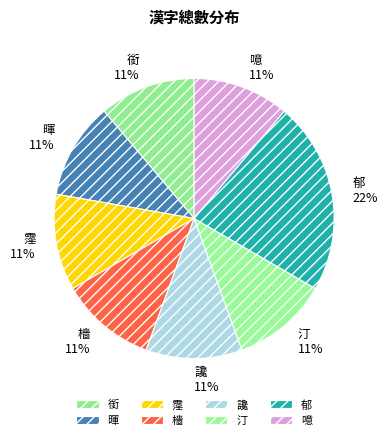

Is there a majority slice in this chart?

No